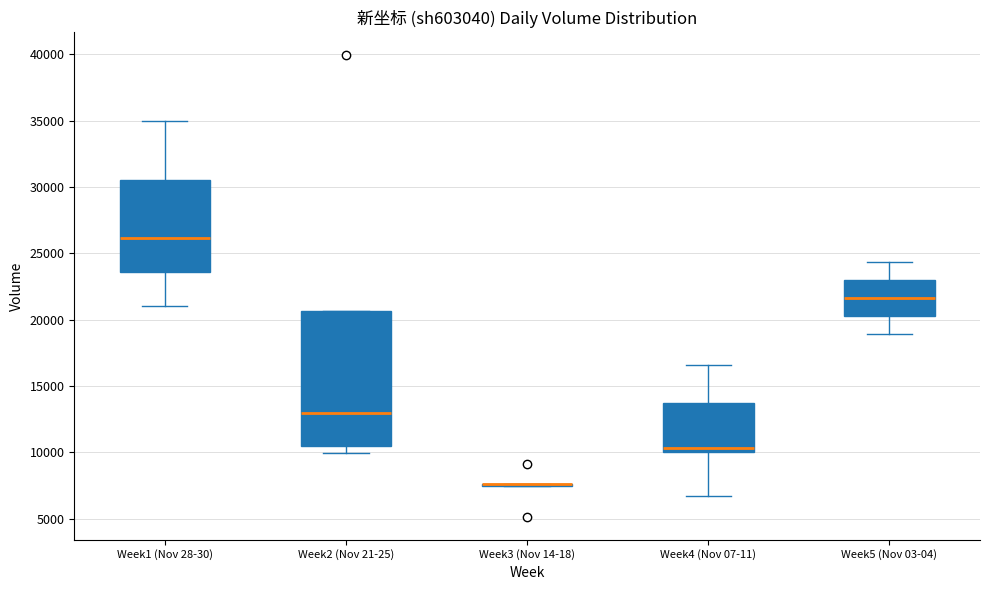

Reading left to right, read every box against the y-axis: the position of its median line, the range the box covers, and the ends of its whiskers. The values are not printed on the chart, so give them approximately, as read against the axis.

Week1 (Nov 28-30): median 26000, box 23500 to 30500, whiskers 21000 to 35000
Week2 (Nov 21-25): median 13000, box 10500 to 20500, whiskers 10000 to 20500
Week3 (Nov 14-18): box collapsed to a line at 7500, whiskers 7500 to 7500
Week4 (Nov 07-11): median 10500, box 10000 to 13500, whiskers 6500 to 16500
Week5 (Nov 03-04): median 21500, box 20500 to 23000, whiskers 19000 to 24500